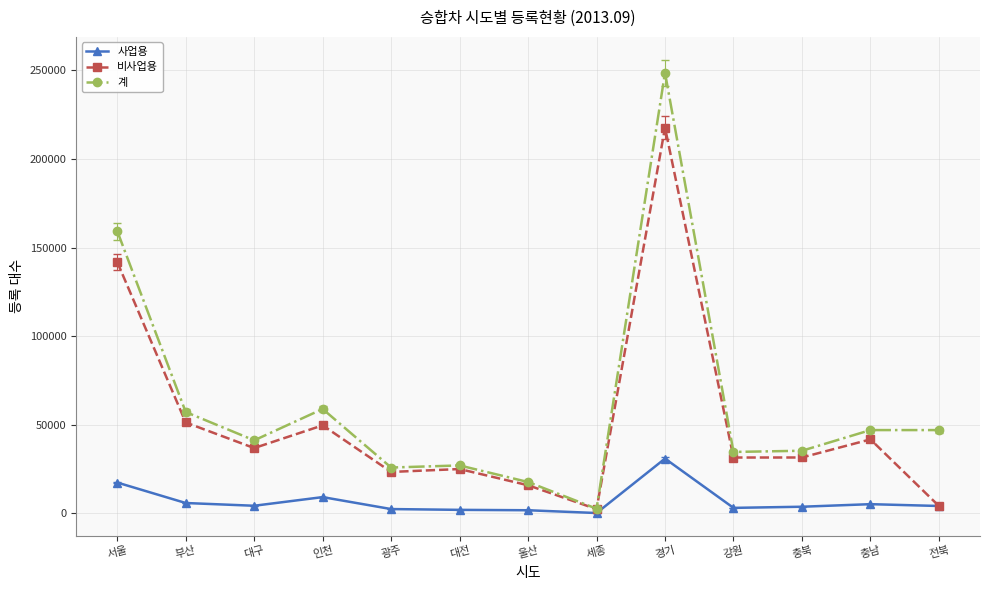

What is the approximate value of 사업용 at 서울?

17451